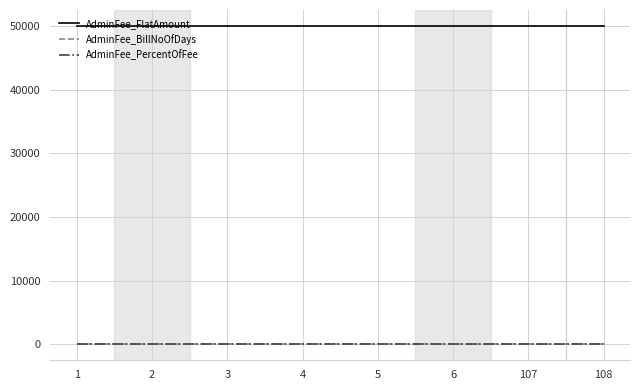

Is the value of AdminFee_FlatAmount at 107 greater than the value of AdminFee_BillNoOfDays at 6?

Yes